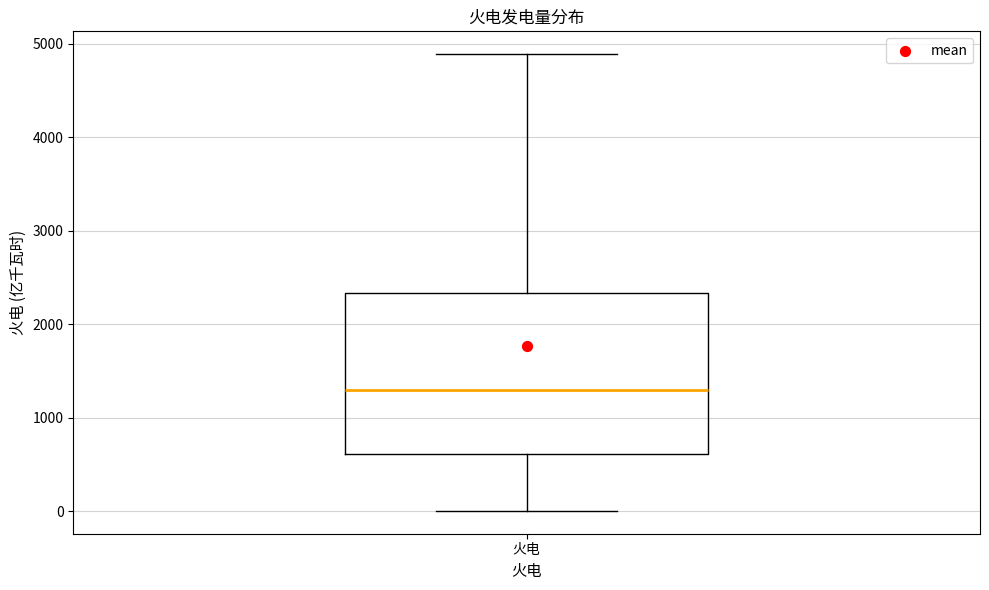

Where does the lower whisker of the box for 火电 end on the y-axis? The values are not printed on the chart, so give them approximately, as read against the axis.

0